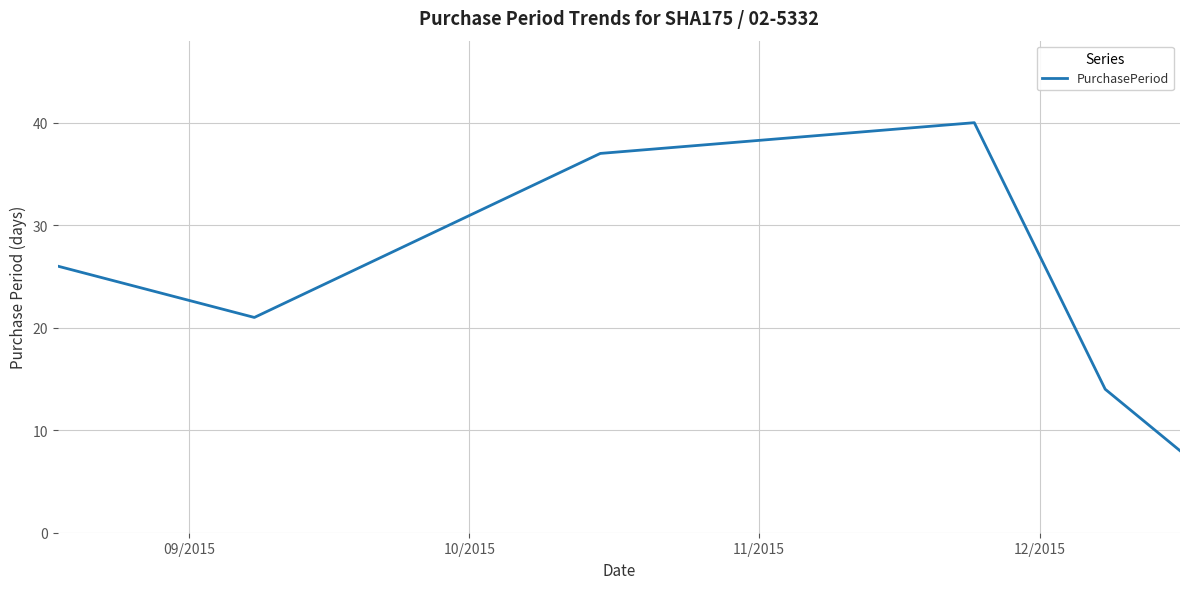

How many lines are shown in the chart?

1